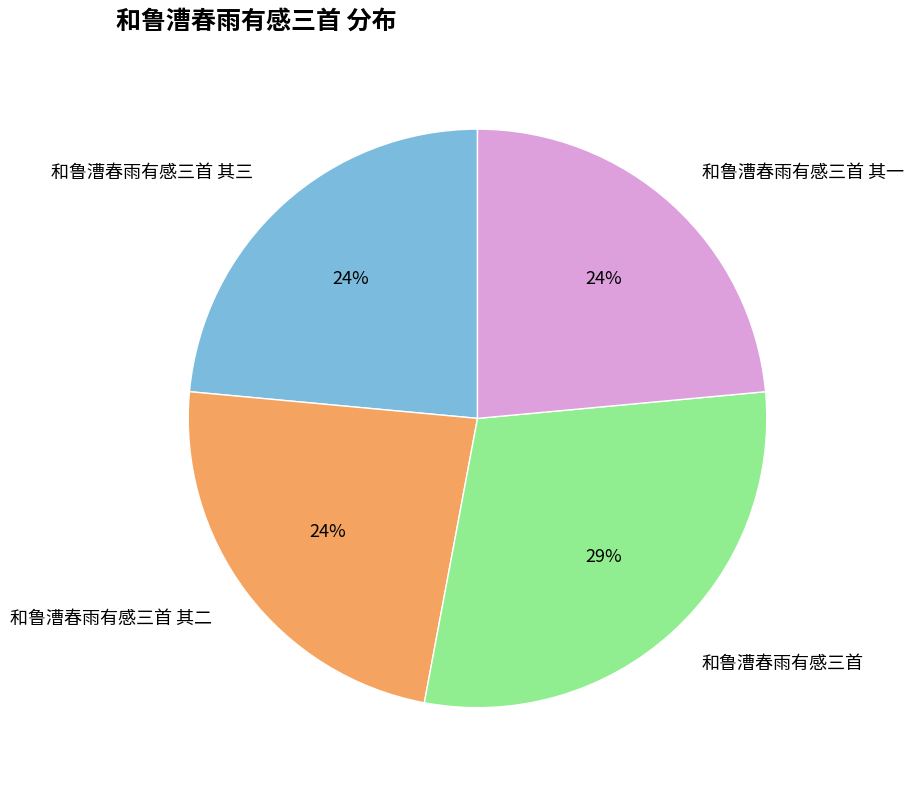

To the nearest percent, what percentage of the pie is 和鲁漕春雨有感三首 其一?

24%